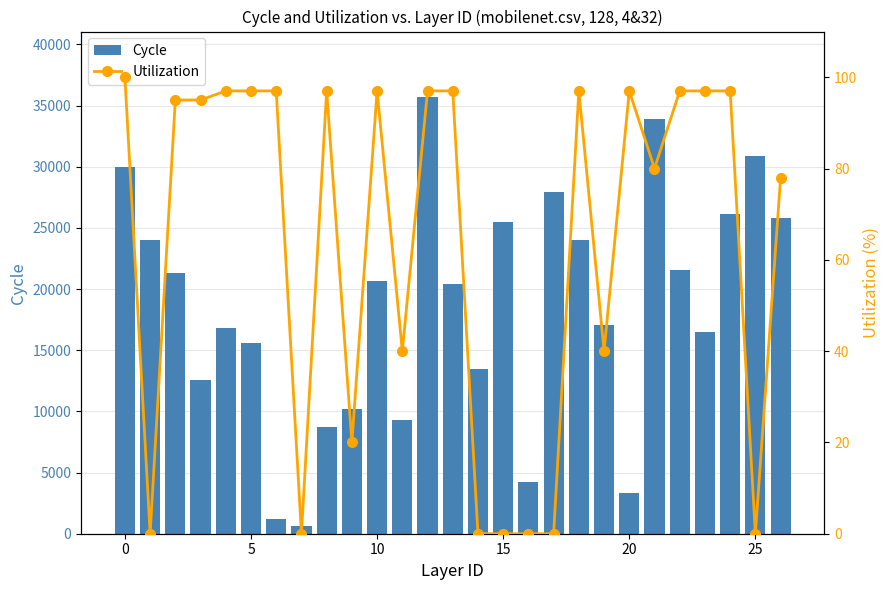

Between 16 and 26, which series saw the biggest shift?

Cycle